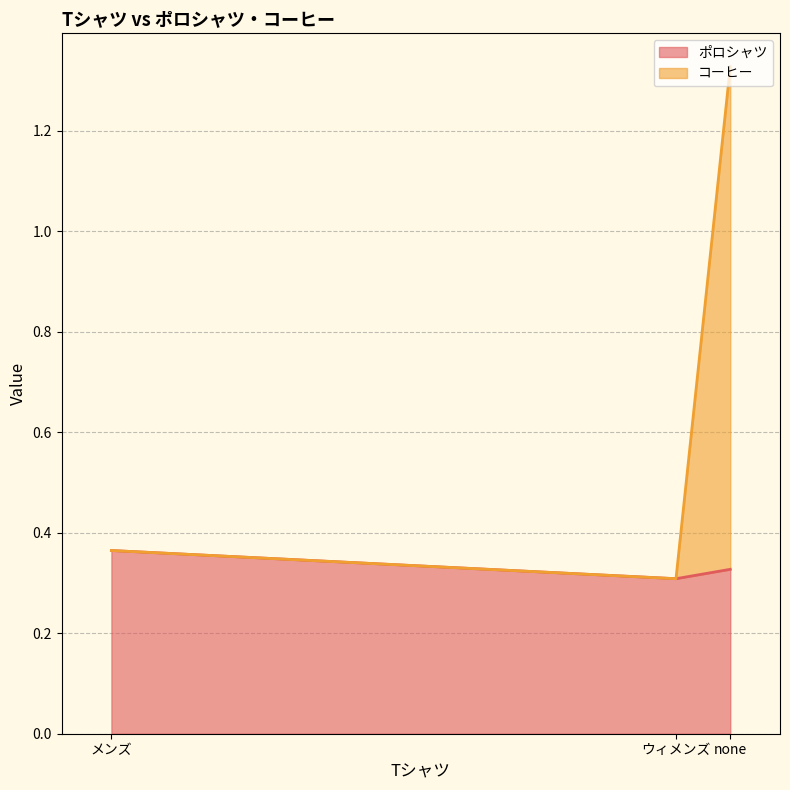

At which category is the sum across all series the highest?

none